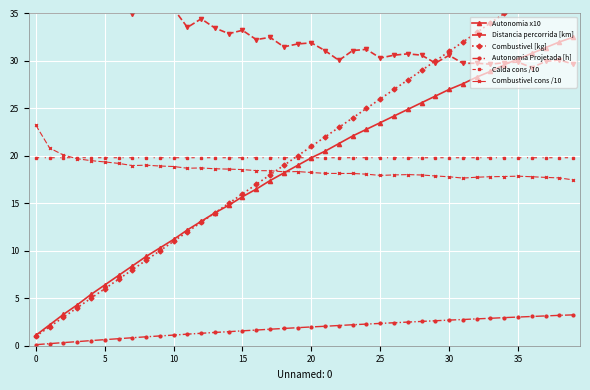

True or false: Autonomia Projetada [h] and Autonomia x10 intersect in this chart.

False